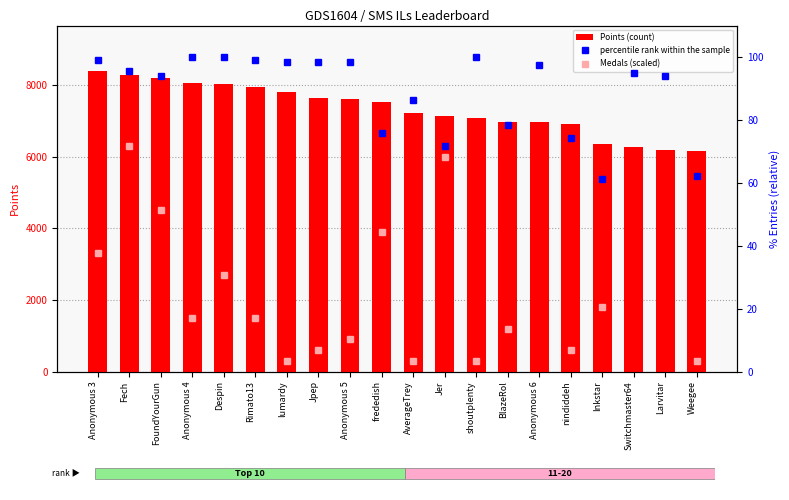

At which category is the sum across all series the highest?

Anonymous 3